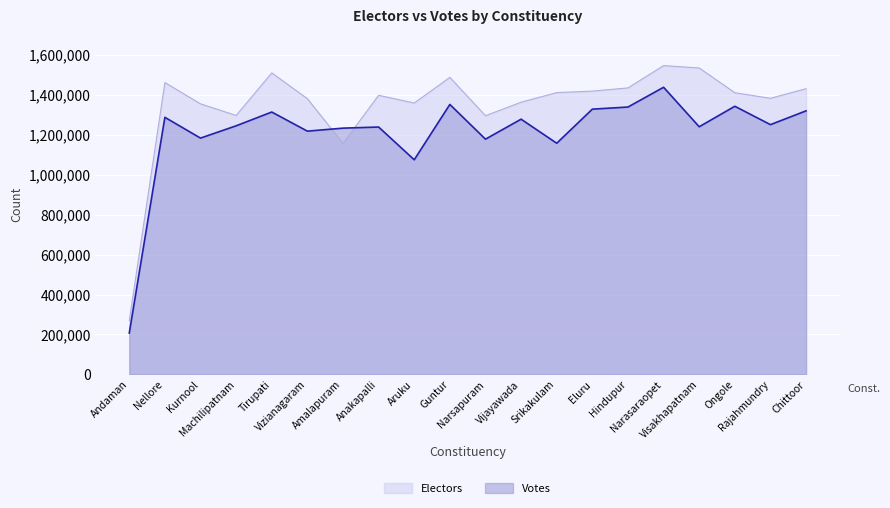

What is the label of the 2nd point from the left?

Nellore